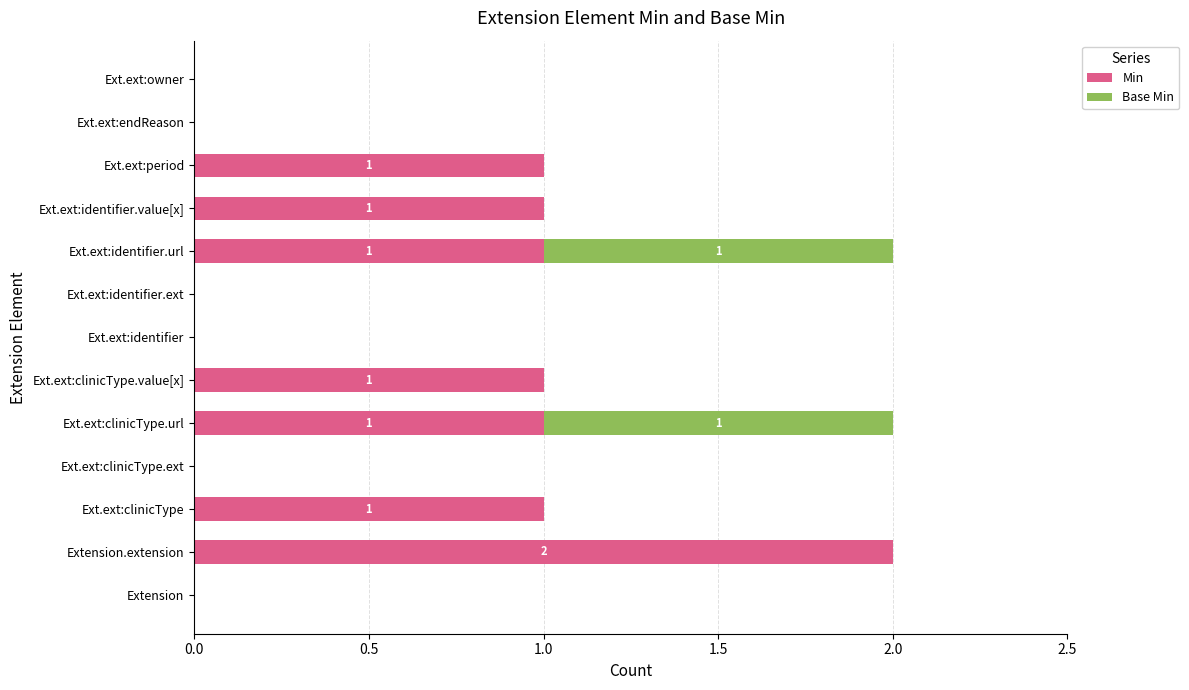

The value of Min at Ext.ext:endReason is 0. True or false?

True